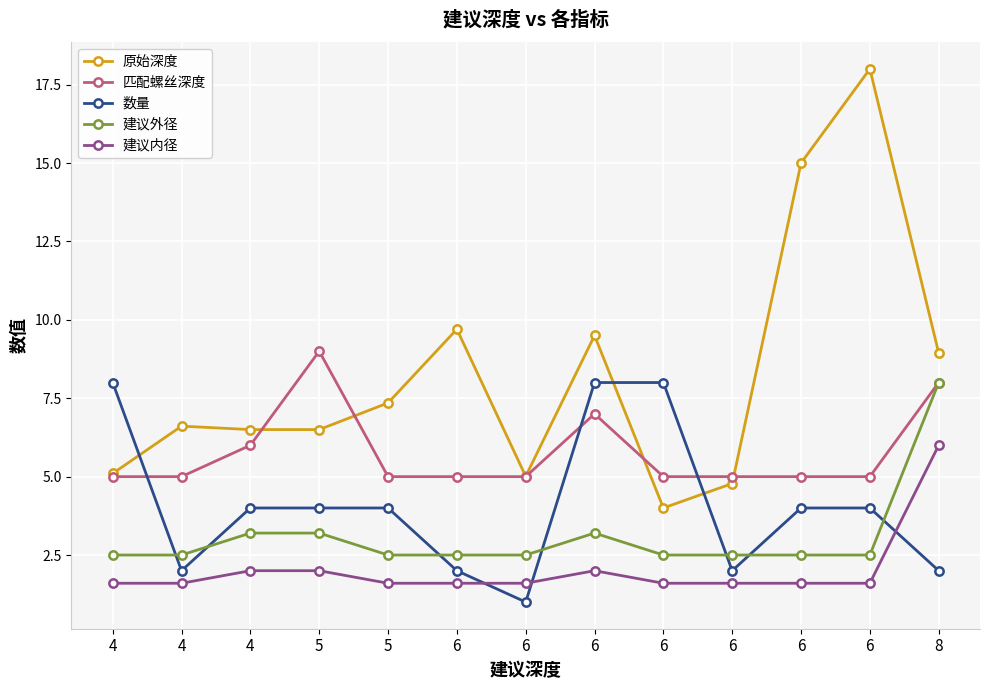

What are all the series names shown in the legend?

原始深度, 匹配螺丝深度, 数量, 建议外径, 建议内径